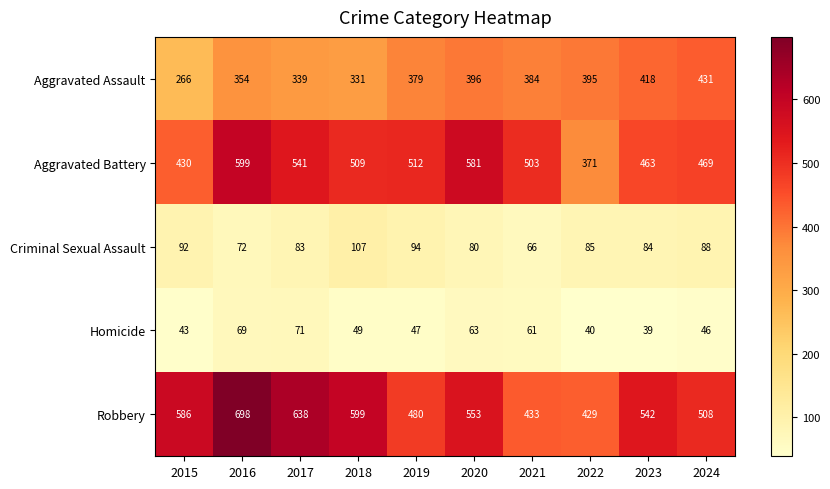

Read the Criminal Sexual Assault value at 2015, to the nearest 10.

90